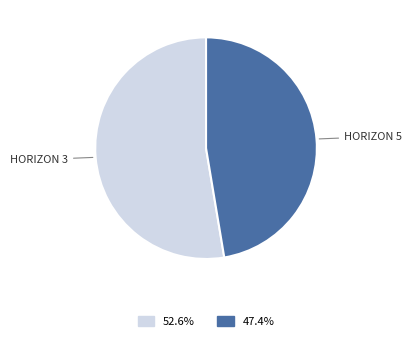

Is there any slice that represents more than half of the pie?

Yes